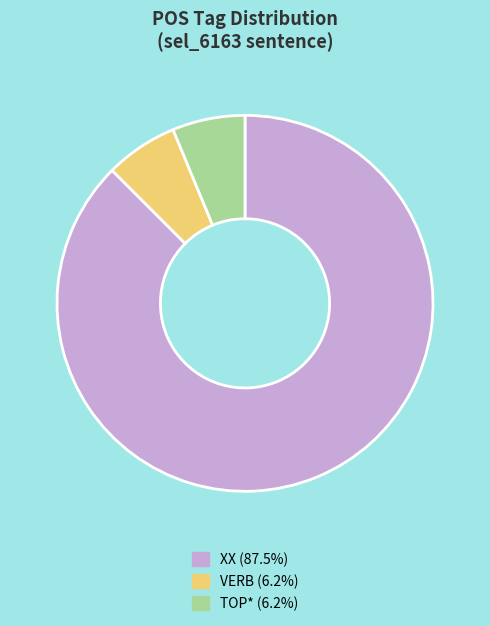

Does any single category account for the majority?

Yes